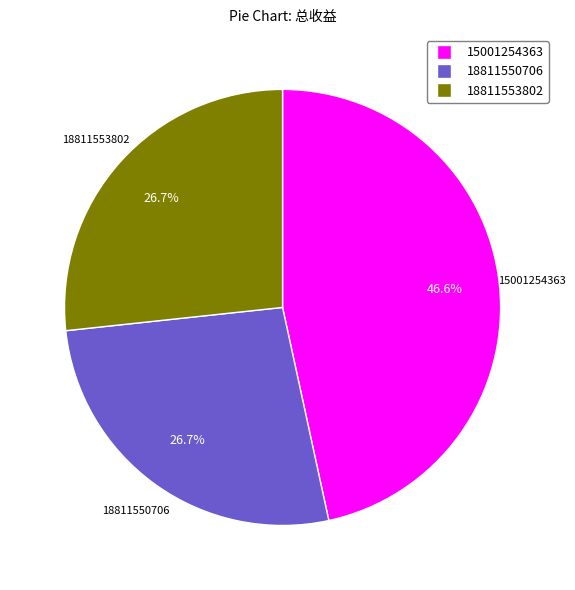

Does 18811550706 represent more than half of the total?

No